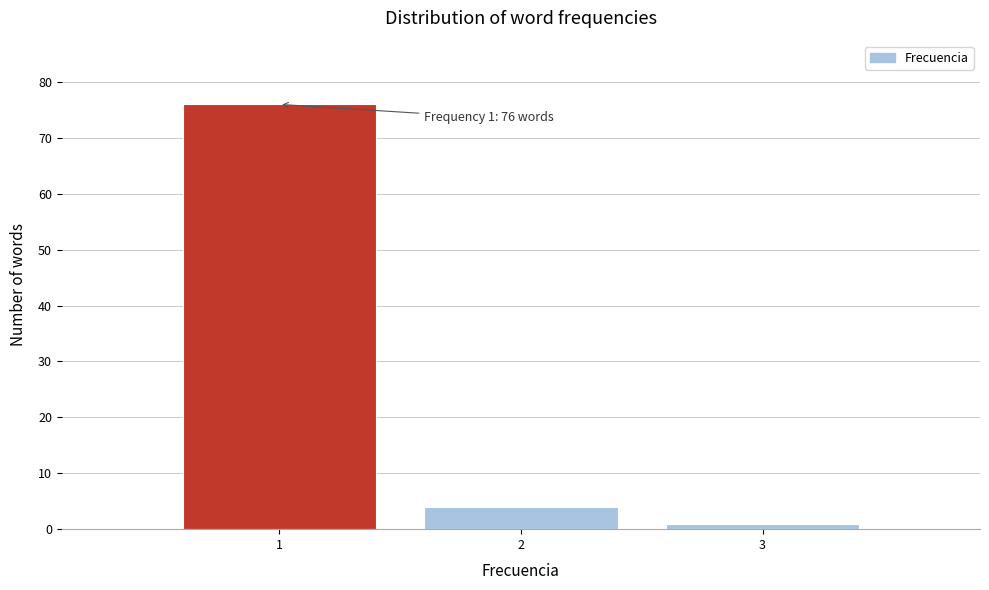

Which range on the x-axis has the tallest bar?

0.5 to 1.5